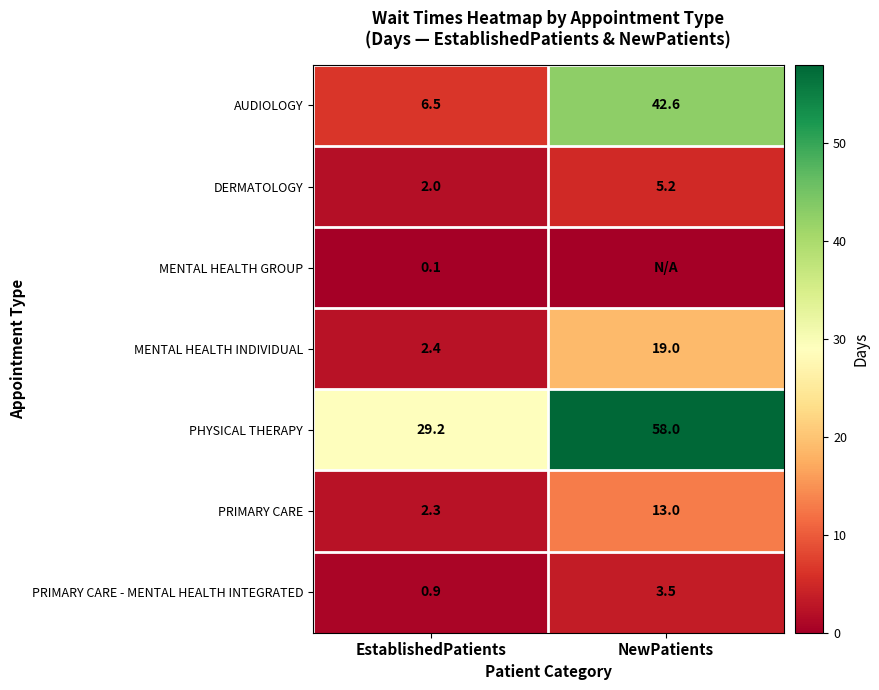

The value of DERMATOLOGY at NewPatients is 5.2. True or false?

True